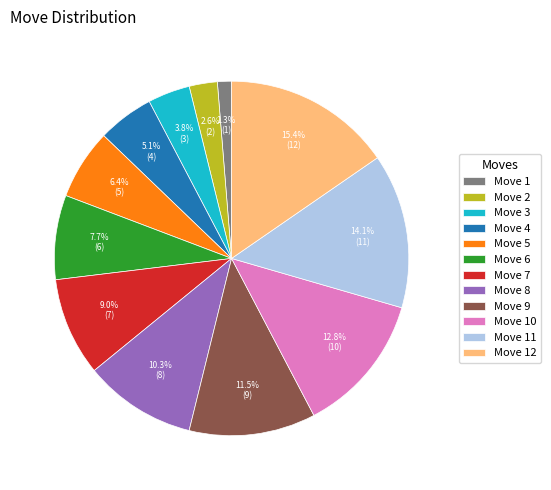

Count the number of slices in the pie.

12